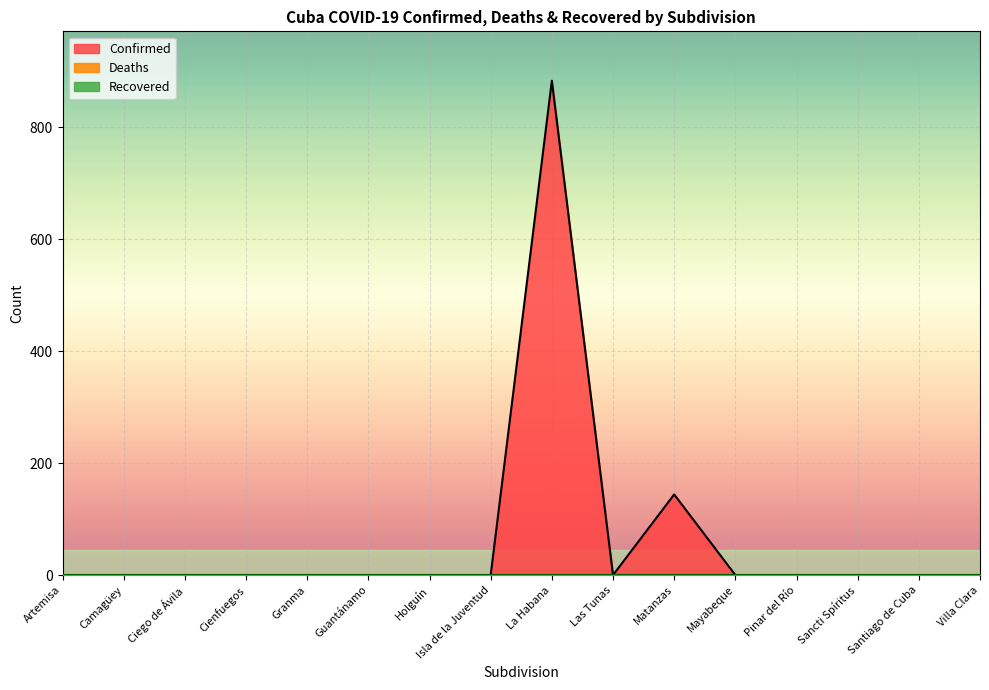

How many lines are shown in the chart?

3